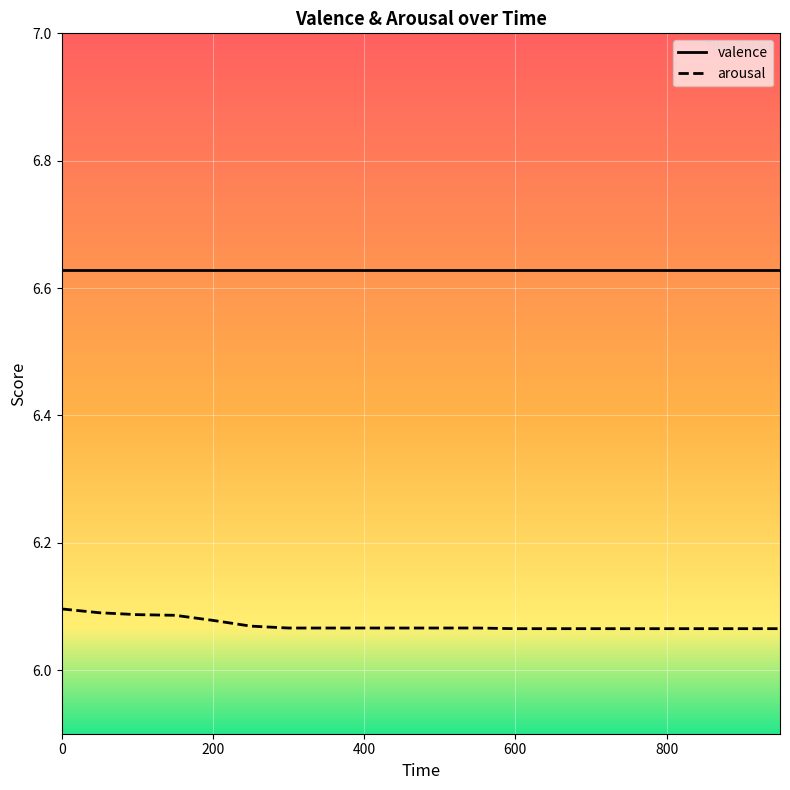

Which series has the largest total across all categories?

valence